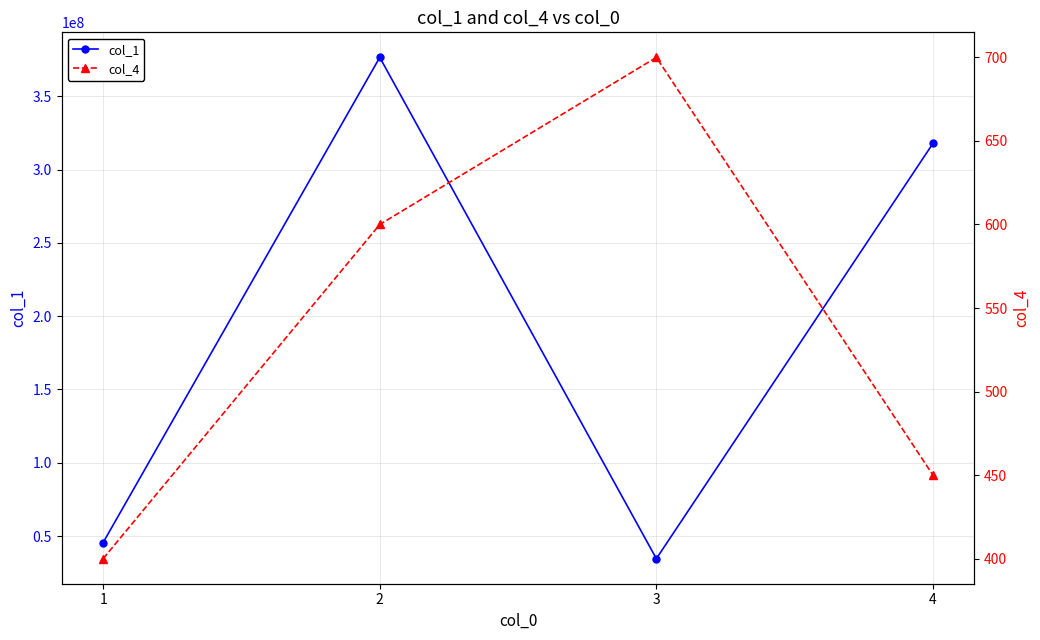

Between 3 and 1, which is larger?

1